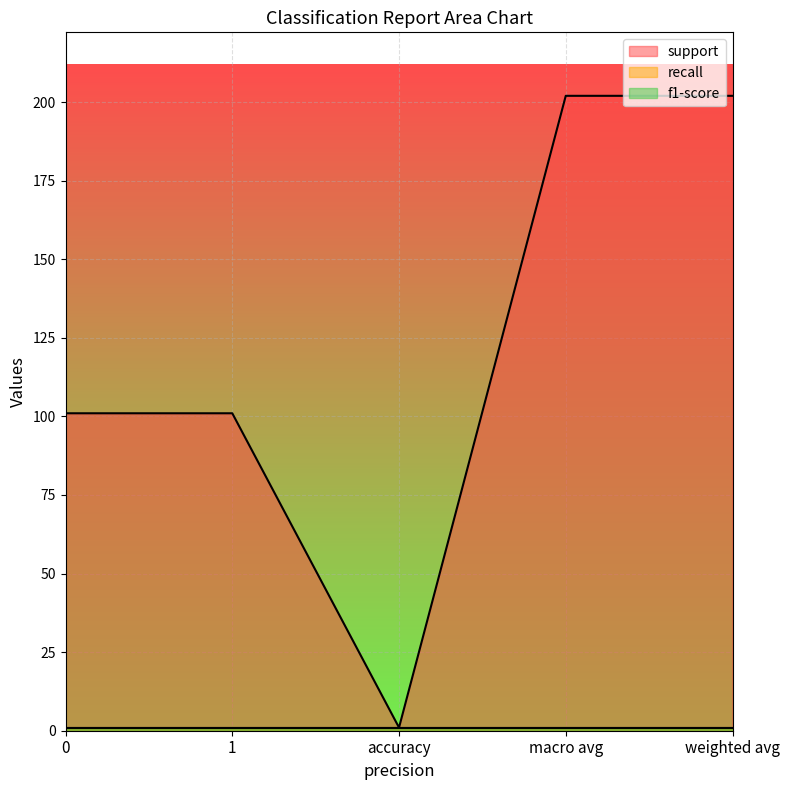

What is the average value of the recall series?

1